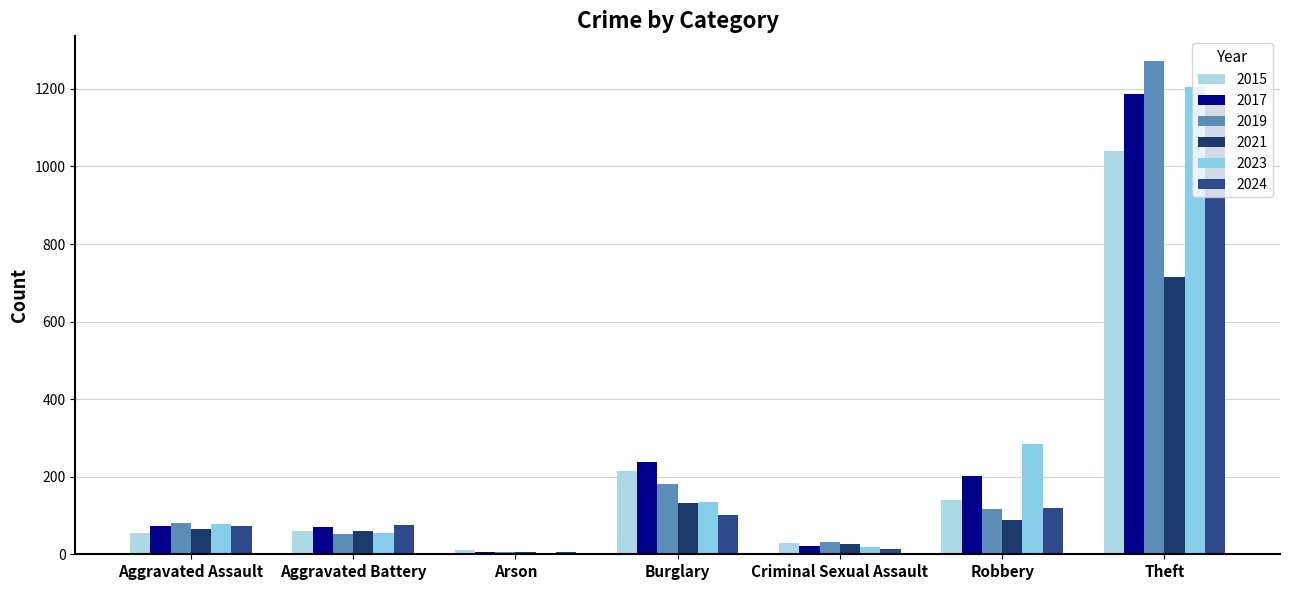

List the labels in order of 2019 value, largest first.

Theft, Burglary, Robbery, Aggravated Assault, Aggravated Battery, Criminal Sexual Assault, Arson